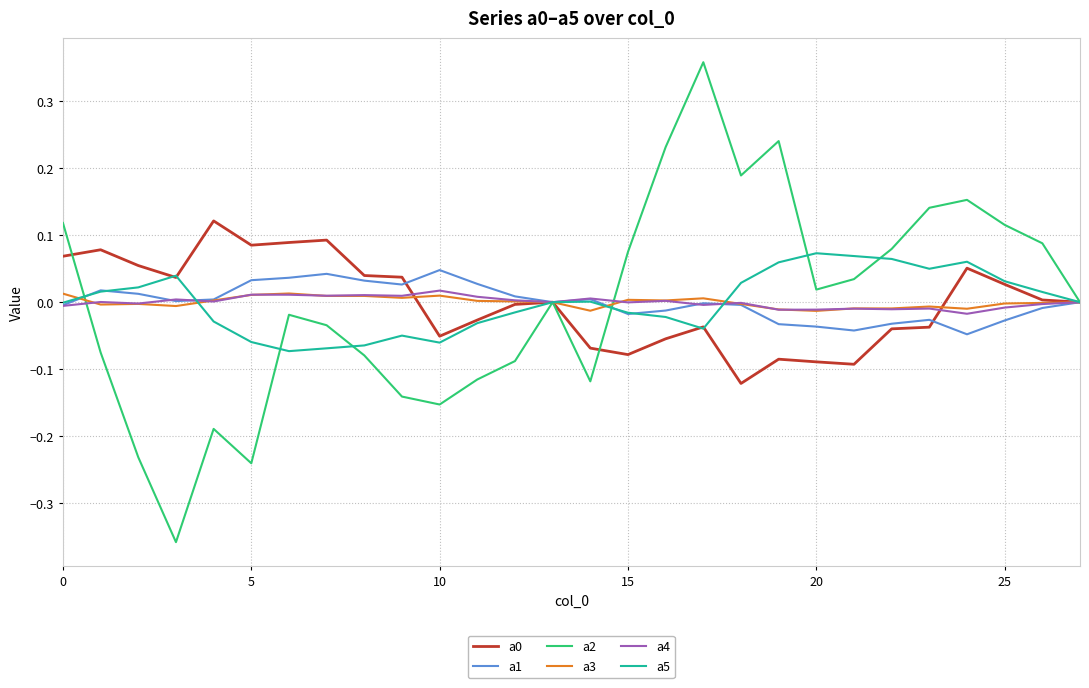

Reading left to right, list all the values displayed in this chart.

a0: 0.1	0.1	0.1	0.0	0.1	0.1	0.1	0.1	0.0	0.0	-0.1	-0.0	-0.0	0.0	-0.1	-0.1	-0.1	-0.0	-0.1	-0.1	-0.1	-0.1	-0.0	-0.0	0.1	0.0	0.0	-0.0
a1: -0.0	0.0	0.0	0.0	0.0	0.0	0.0	0.0	0.0	0.0	0.0	0.0	0.0	0.0	0.0	-0.0	-0.0	-0.0	-0.0	-0.0	-0.0	-0.0	-0.0	-0.0	-0.0	-0.0	-0.0	0.0
a2: 0.1	-0.1	-0.2	-0.4	-0.2	-0.2	-0.0	-0.0	-0.1	-0.1	-0.2	-0.1	-0.1	0.0	-0.1	0.1	0.2	0.4	0.2	0.2	0.0	0.0	0.1	0.1	0.2	0.1	0.1	-0.0
a3: 0.0	-0.0	-0.0	-0.0	0.0	0.0	0.0	0.0	0.0	0.0	0.0	0.0	0.0	0.0	-0.0	0.0	0.0	0.0	-0.0	-0.0	-0.0	-0.0	-0.0	-0.0	-0.0	-0.0	-0.0	-0.0
a4: -0.0	0.0	-0.0	0.0	0.0	0.0	0.0	0.0	0.0	0.0	0.0	0.0	0.0	0.0	0.0	-0.0	0.0	-0.0	-0.0	-0.0	-0.0	-0.0	-0.0	-0.0	-0.0	-0.0	-0.0	0.0
a5: -0.0	0.0	0.0	0.0	-0.0	-0.1	-0.1	-0.1	-0.1	-0.0	-0.1	-0.0	-0.0	-0.0	0.0	-0.0	-0.0	-0.0	0.0	0.1	0.1	0.1	0.1	0.0	0.1	0.0	0.0	-0.0